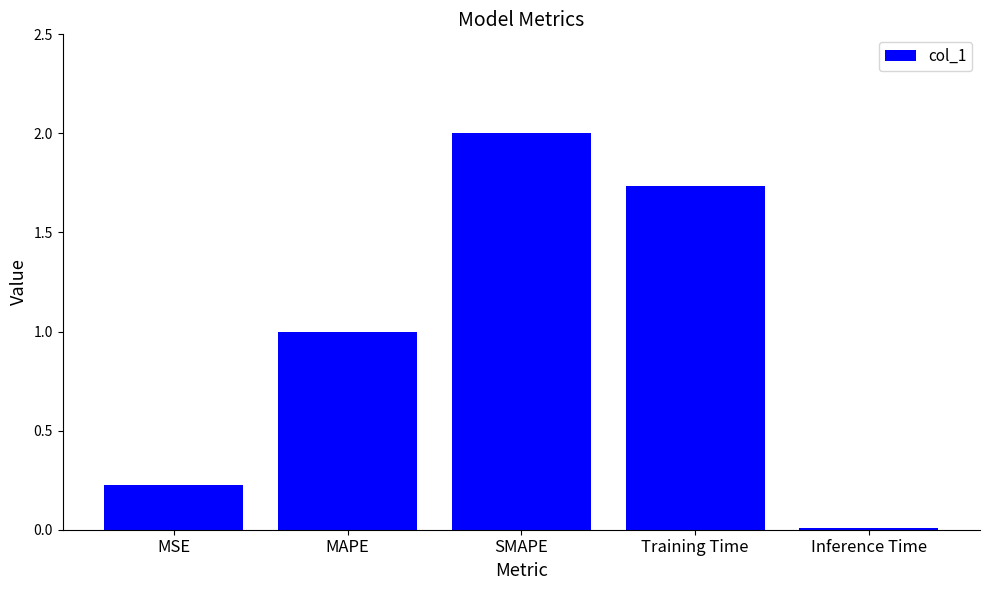

Between Inference Time and MAPE, which is larger?

MAPE